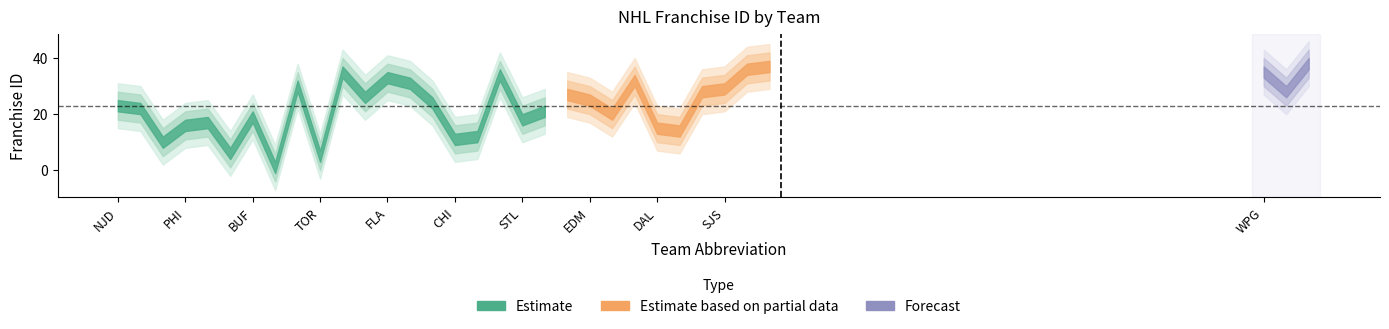

What is the value of the 25th point from the left?

15